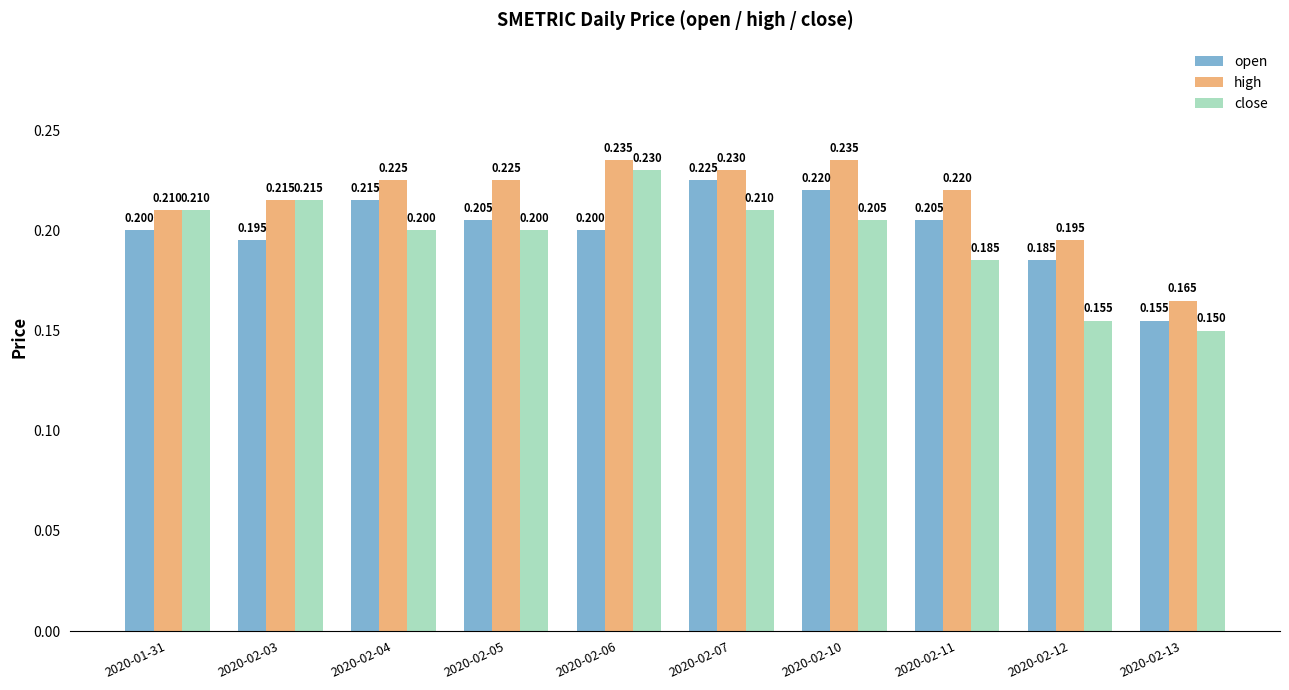

What is the label of the 5th bar from the right?

2020-02-07